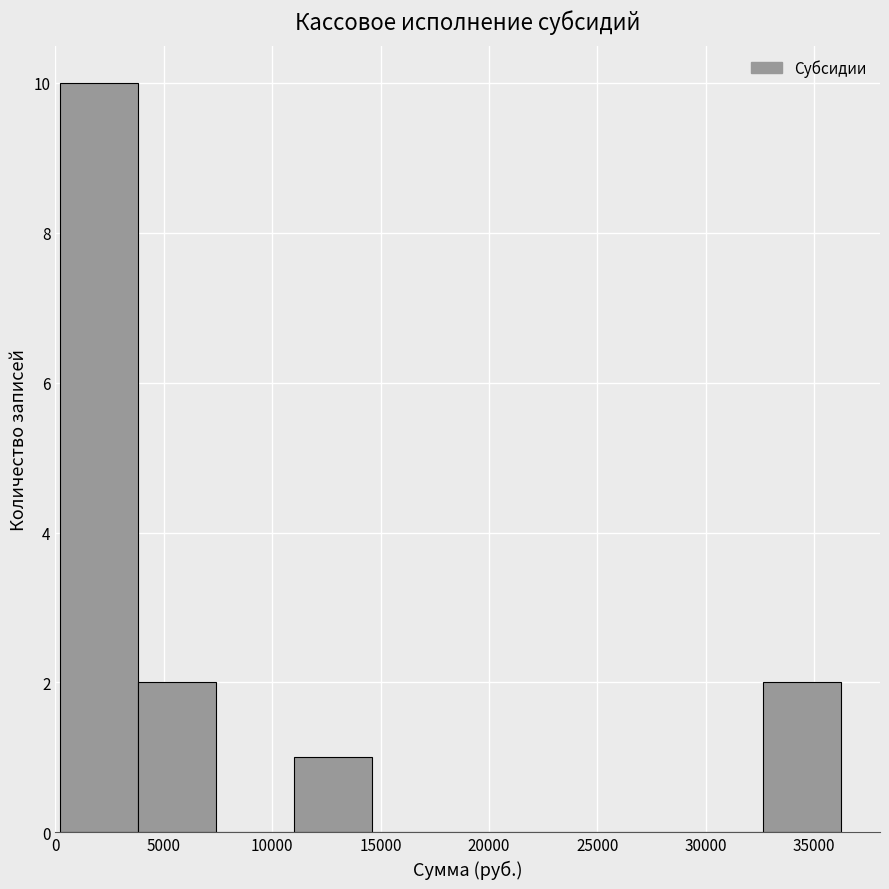

Reading left to right, list every bar in this chart as the range it spans on the x-axis followed by its height. Neither the bar edges nor the heights are printed on the chart, so give them approximately, as read against the axes.

0 to 4000: 10
4000 to 7500: 2
7500 to 11000: 0
11000 to 14500: 1
14500 to 18000: 0
18000 to 22000: 0
22000 to 25500: 0
25500 to 29000: 0
29000 to 32500: 0
32500 to 36000: 2